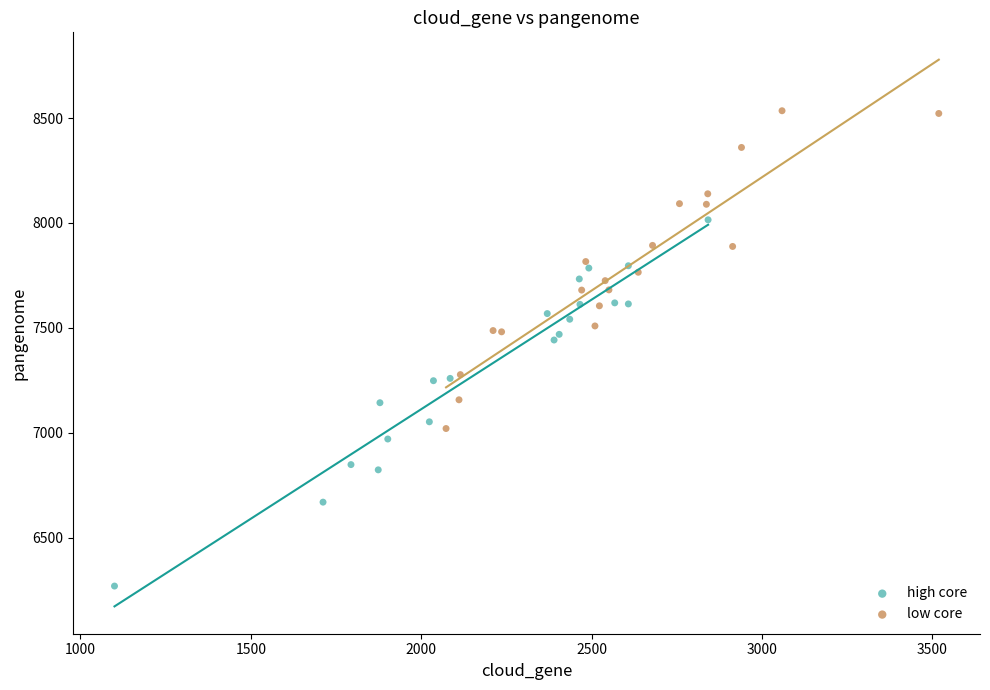

Which series contains the lowest Y value?

high core